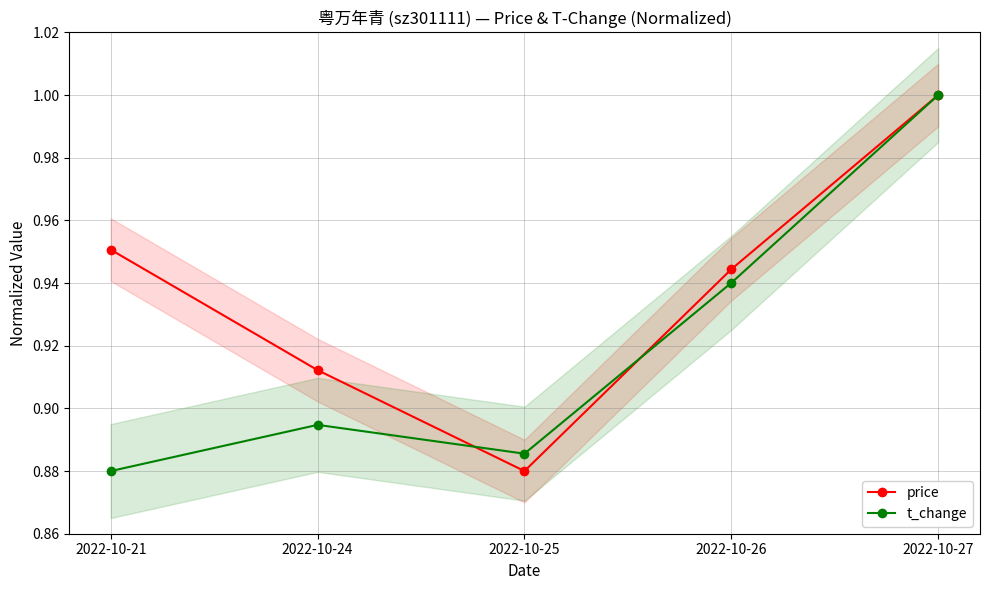

True or false: t_change has a value of 0.9 at 2022-10-21.

True